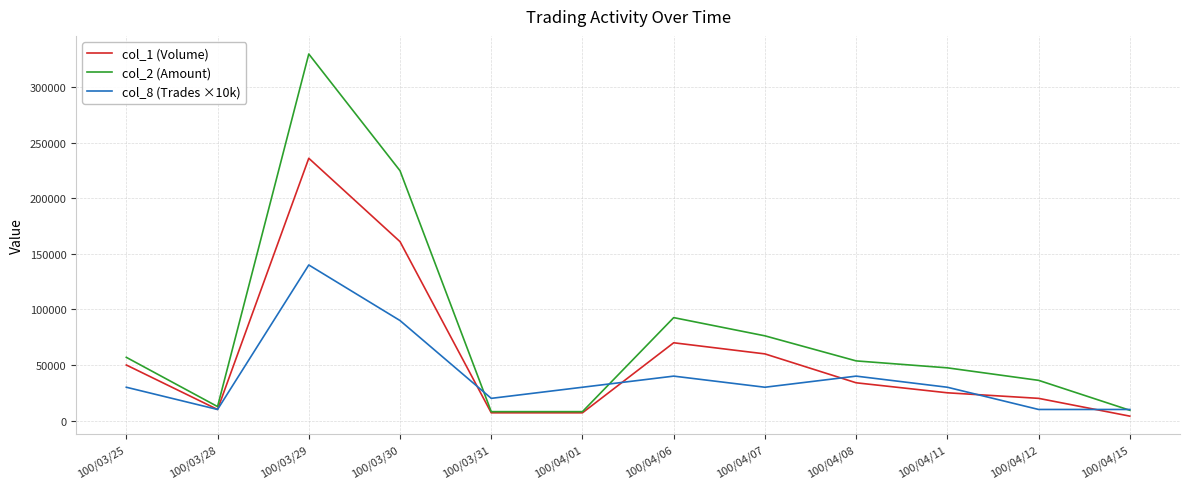

How many interior local peaks does the col_2 (Amount) series have?

2